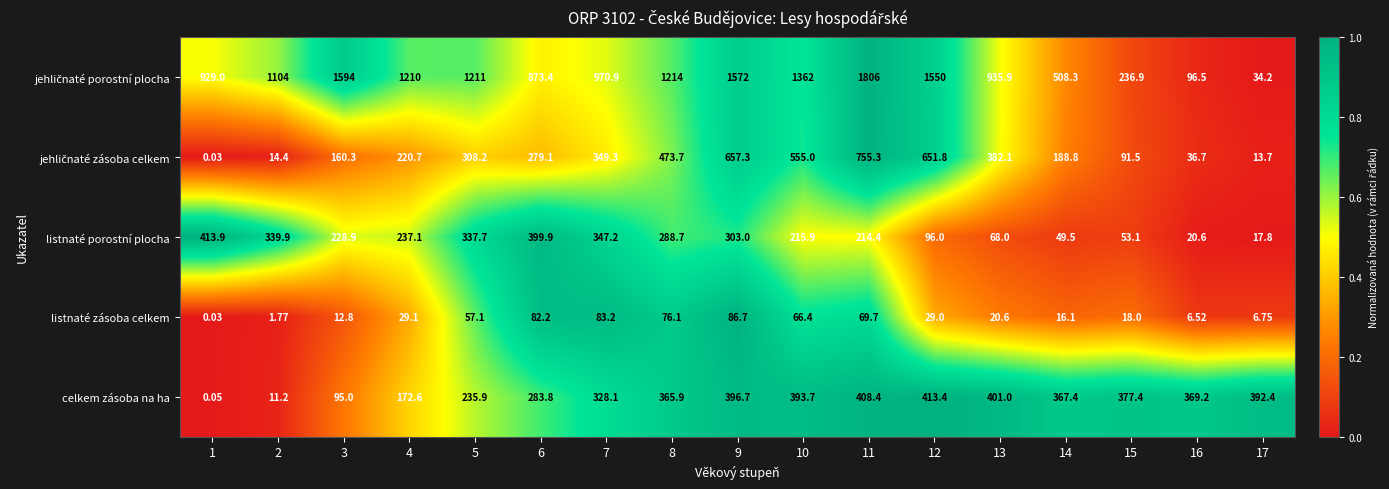

Which category has the lowest value across all series?

1